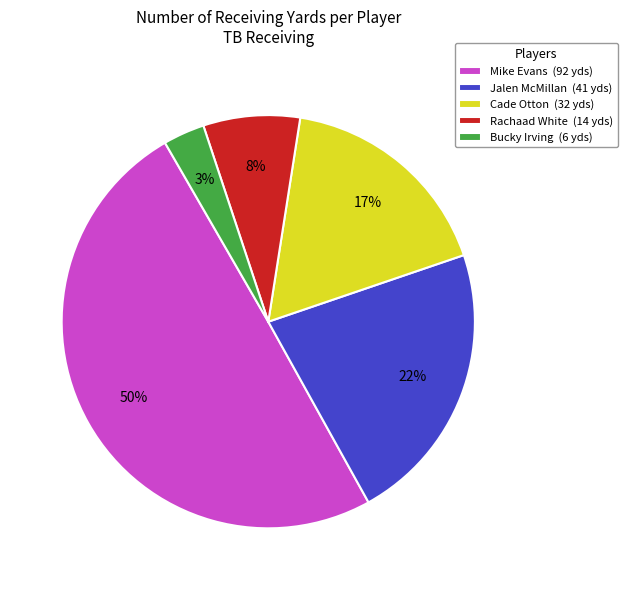

How many slices are in this pie chart?

5